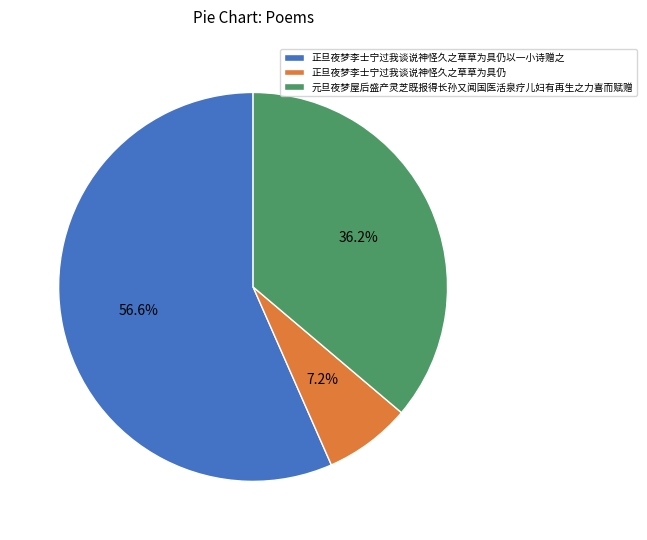

What percentage is the 元旦夜梦屋后盛产灵芝既报得长孙又闻国医活泉疗儿妇有再生之力喜而赋赠 slice, to the nearest percent?

36%